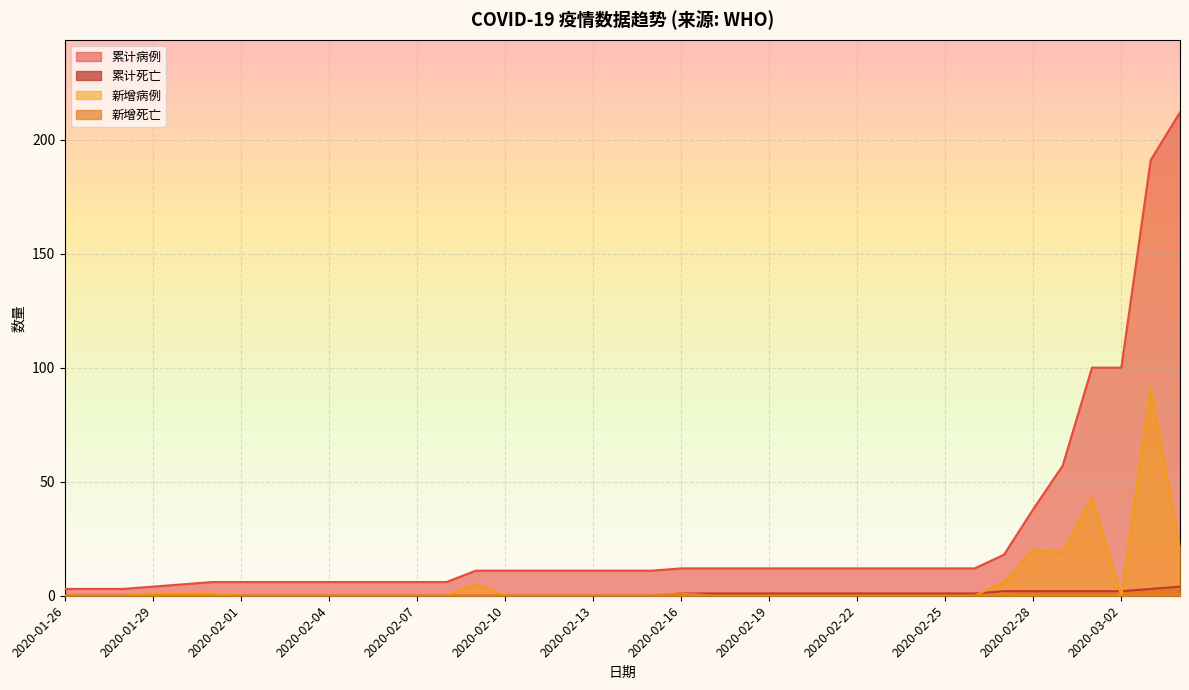

What is the value of the 新增病例 point at the 38th from the left?

91